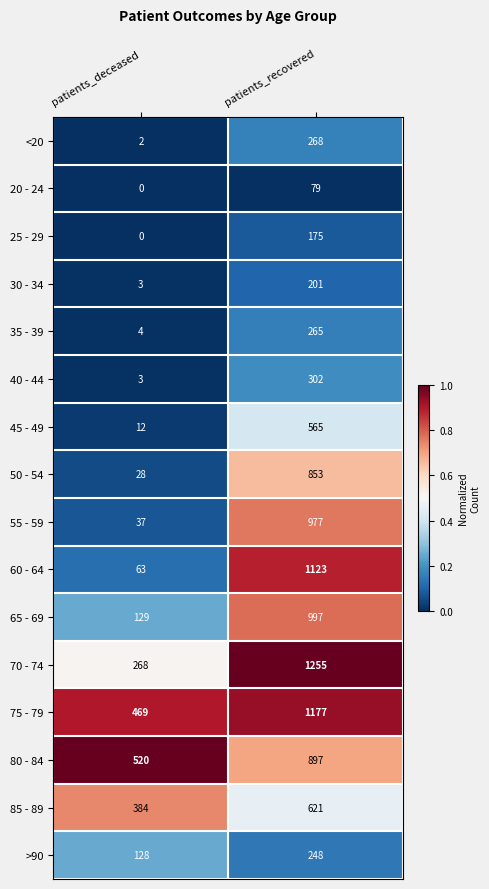

What is the spread (max minus min) of values at patients_recovered?

1176